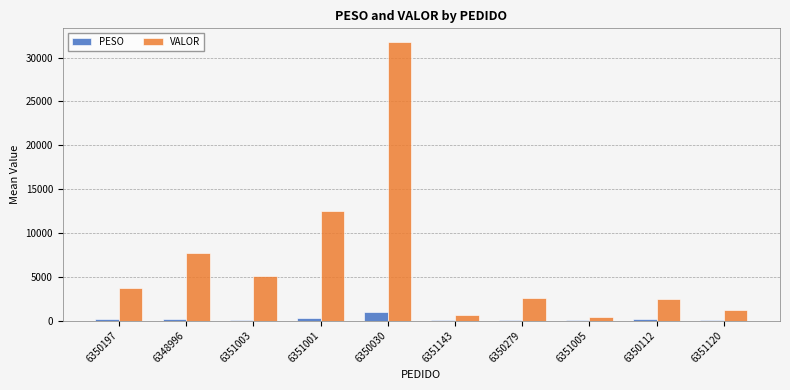

What is the highest value of the VALOR series?

31761.1